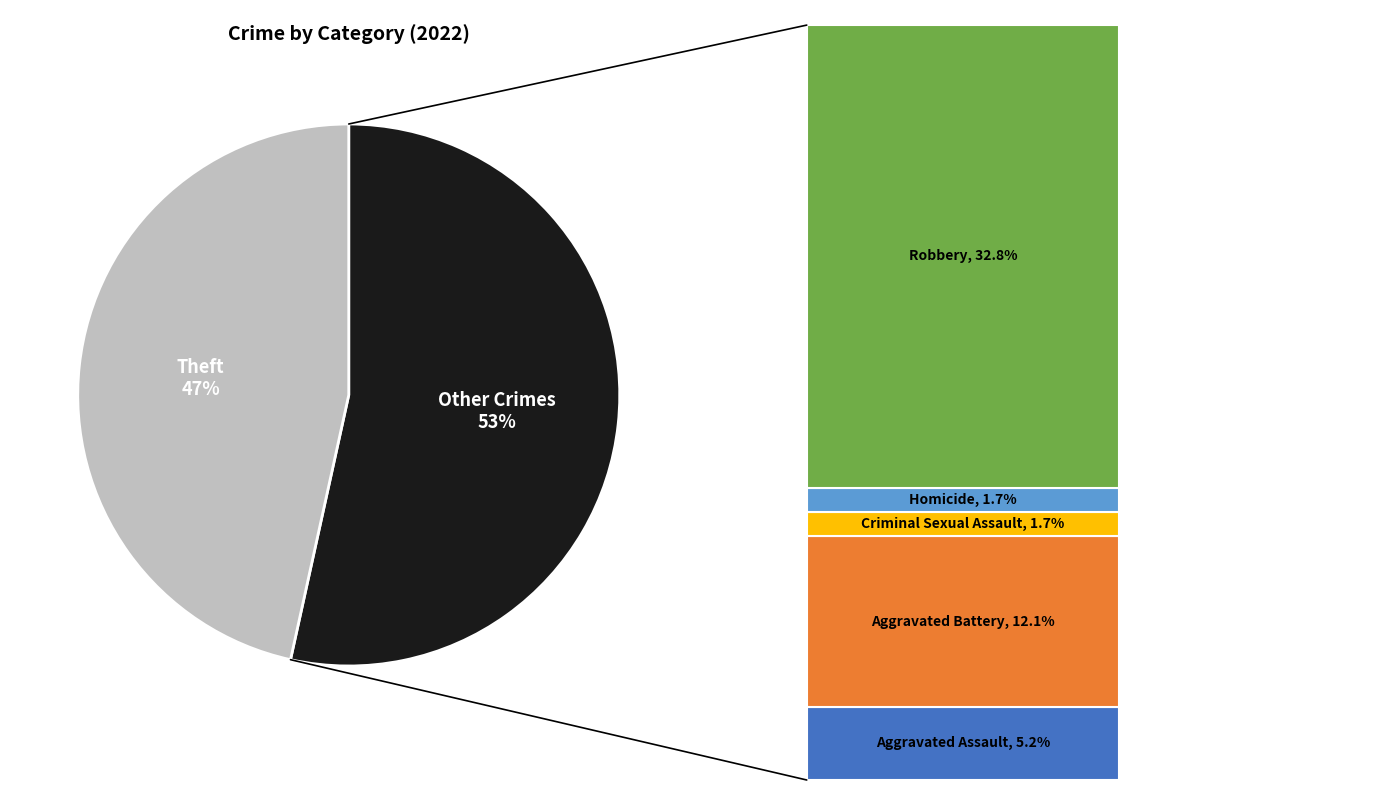

What percentage is NOT represented by Robbery?

67.2%